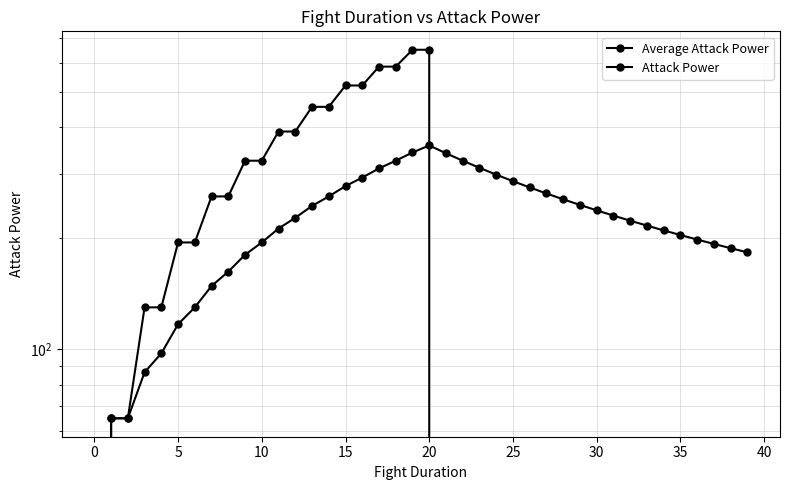

Where does the Average Attack Power series first go above 227?

12